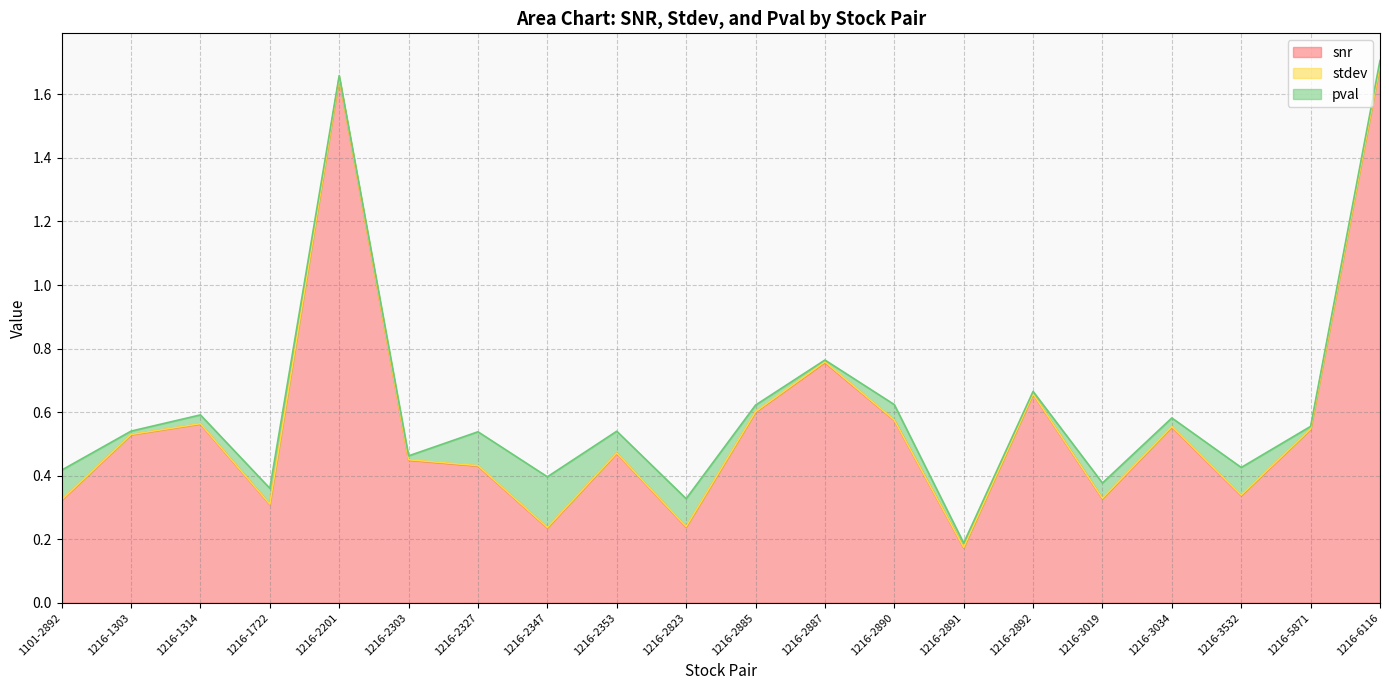

True or false: snr has more than 0 interior local peaks.

True